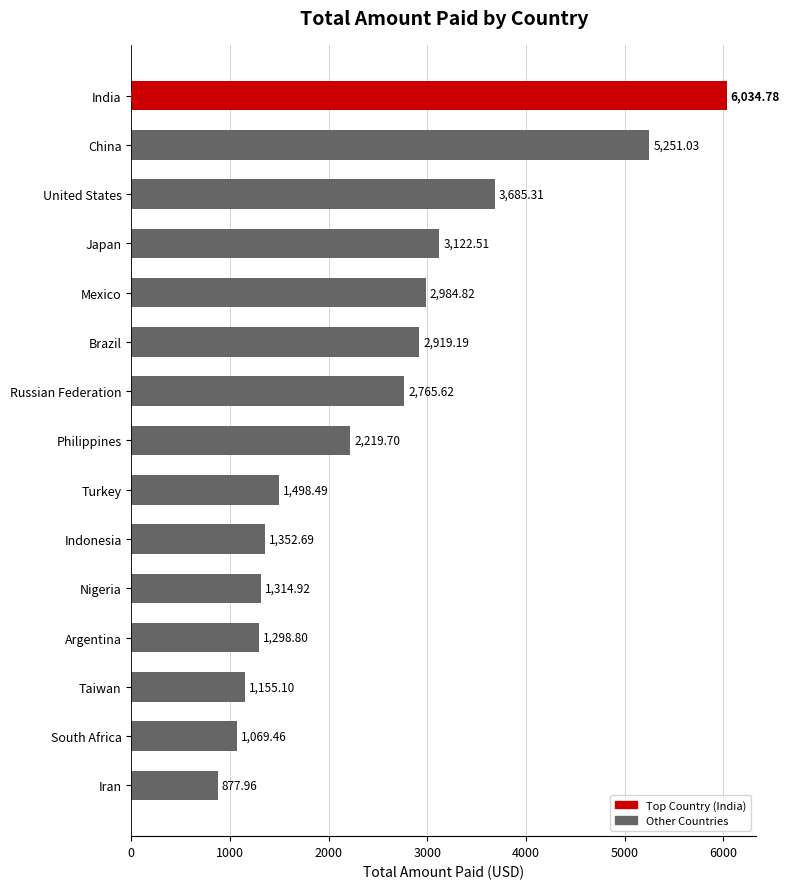

How many bars are there in total?

15